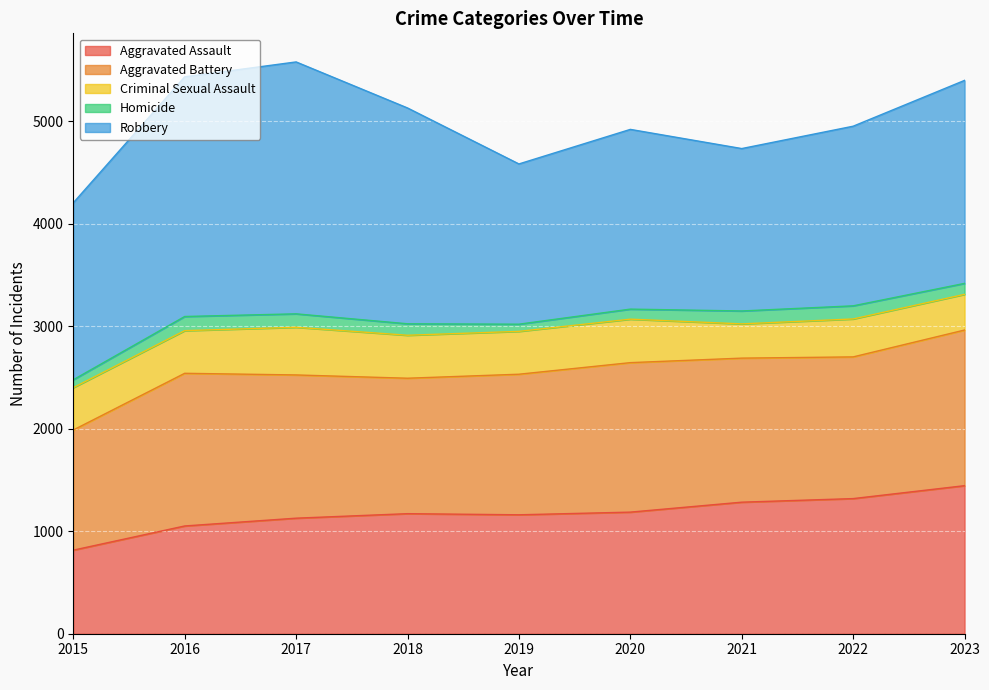

Which has a higher value, 2016 or 2019?

2019